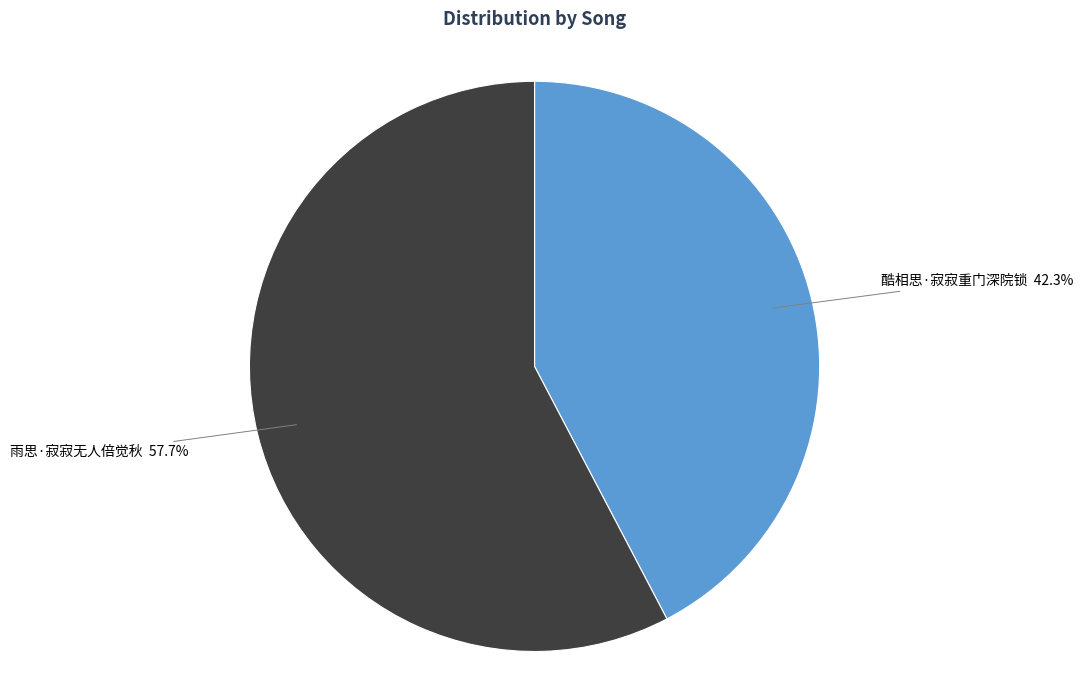

What portion of the pie excludes 雨思·寂寂无人倍觉秋?

42.3%